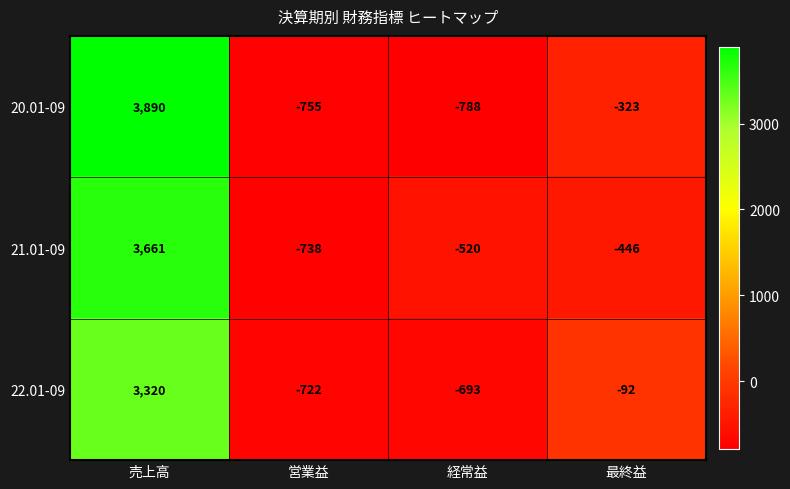

Which category has the lowest value in the 20.01-09 series?

経常益